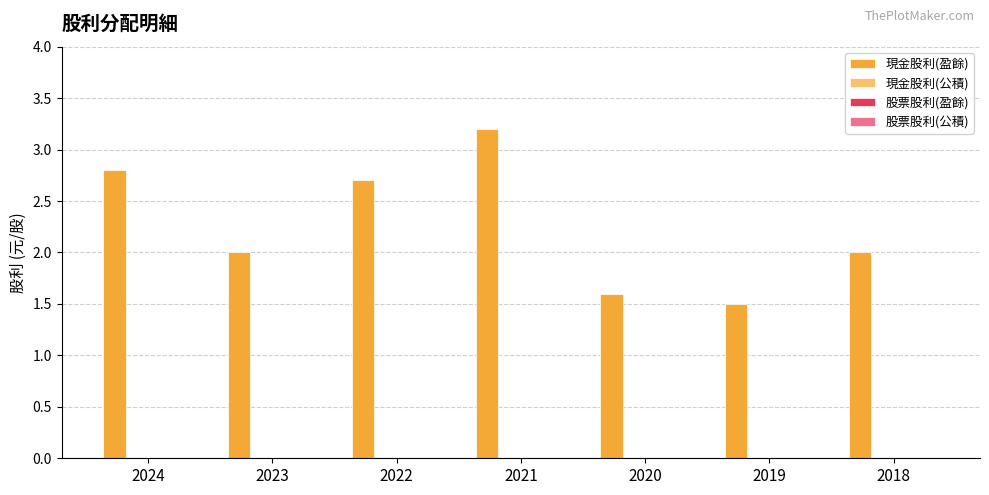

What is the maximum value shown in the chart?

3.2